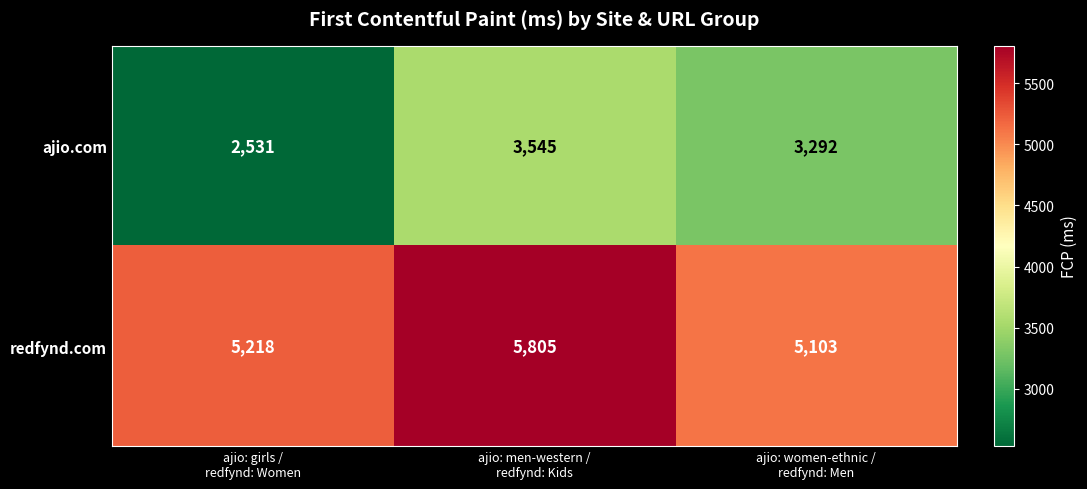

What is the average value of the redfynd.com series?

5375